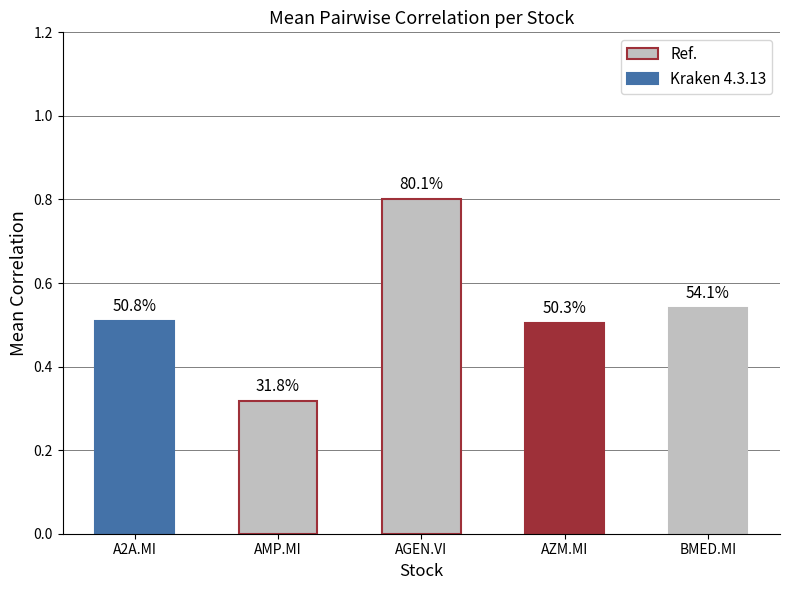

At which category does the chart reach its peak across all series?

AGEN.VI